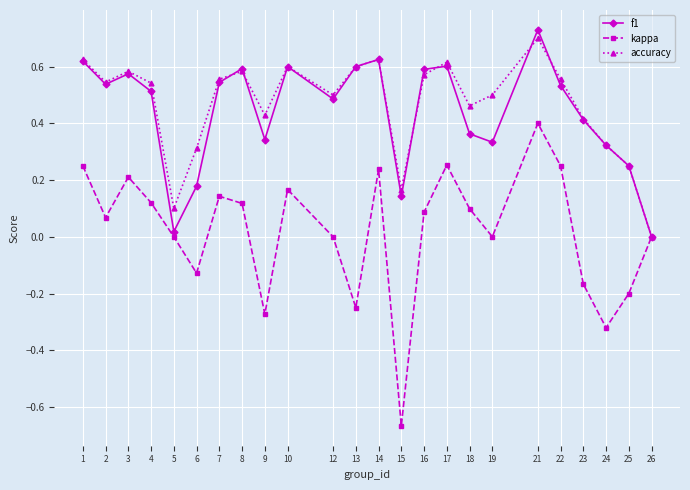

Rank the series at 5 from lowest to highest value.

kappa, f1, accuracy